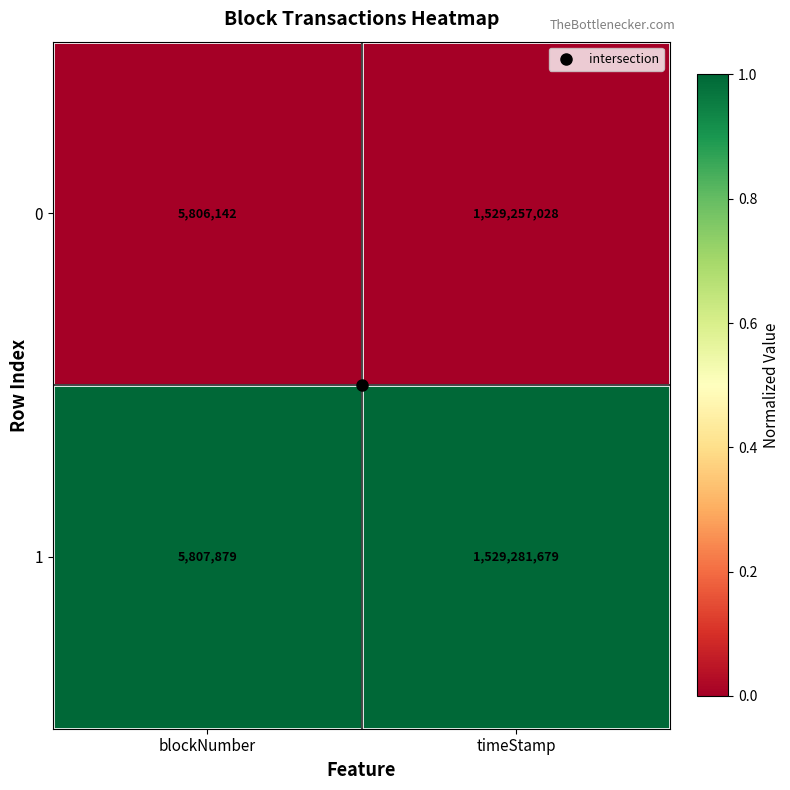

What is the total value across all series at blockNumber?

11614021